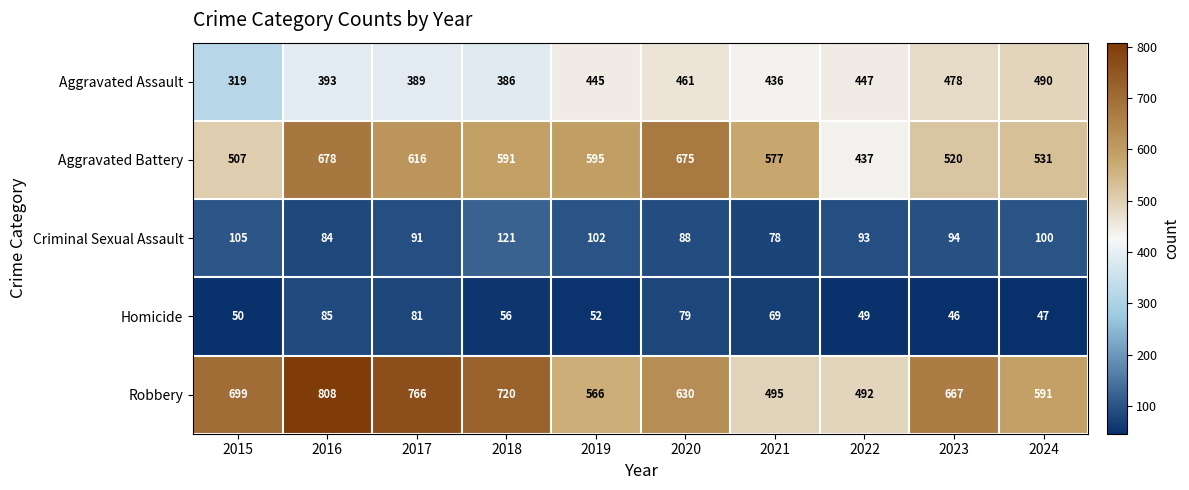

Read the Robbery value at 2022, to the nearest 50.

500